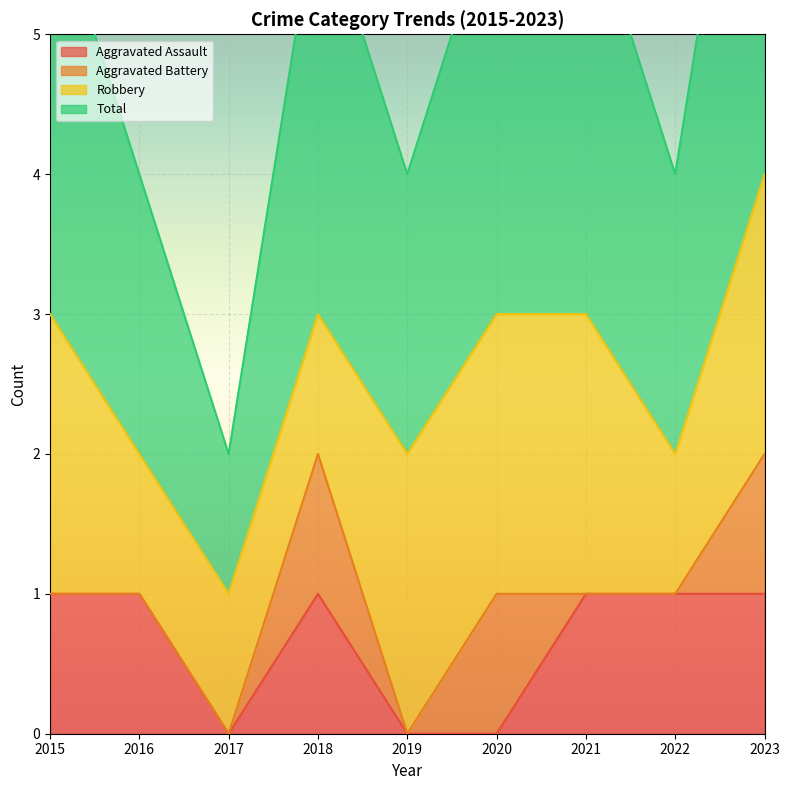

What is the value of the Total point at the 4th from the left?

3